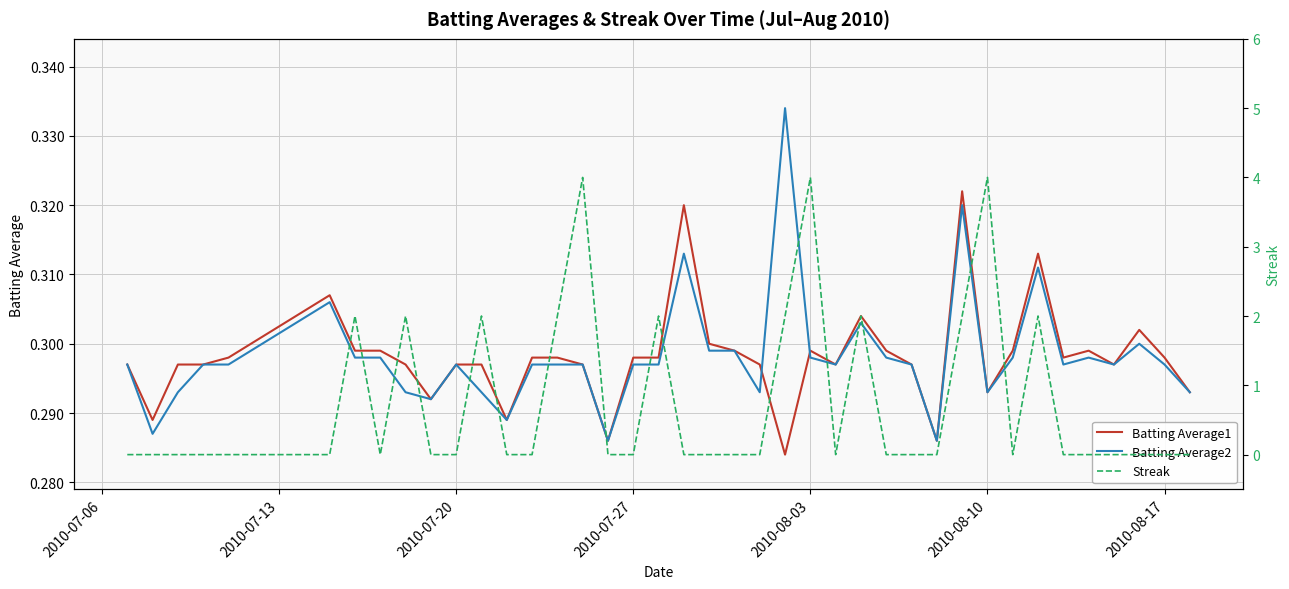

The value of Streak at 2010-07-20 is 1.4. True or false?

False